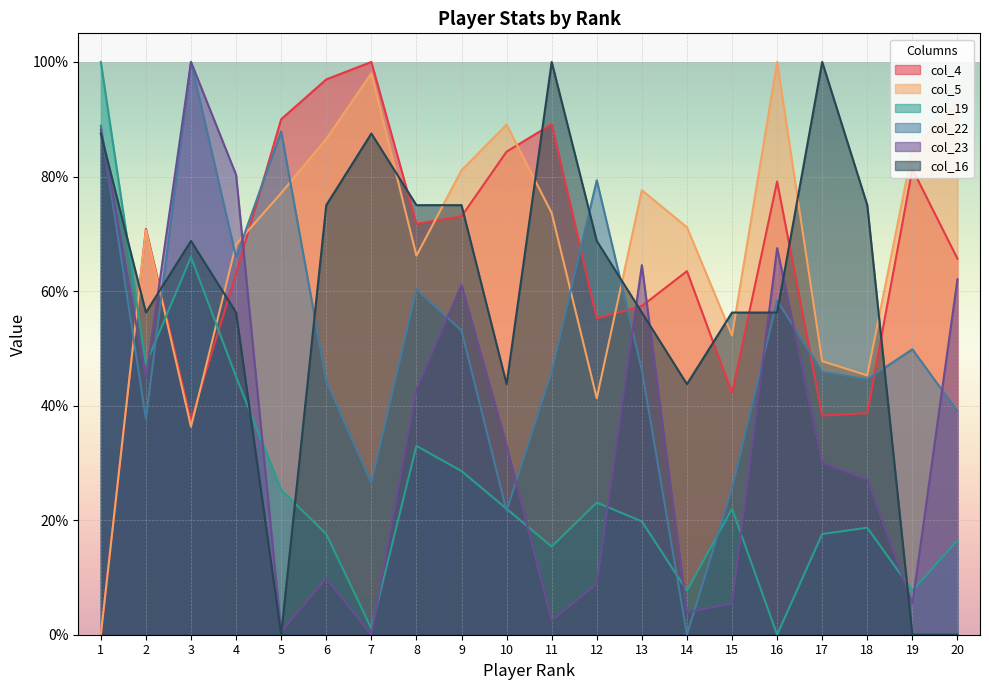

How many times do col_19 and col_5 cross each other?

3